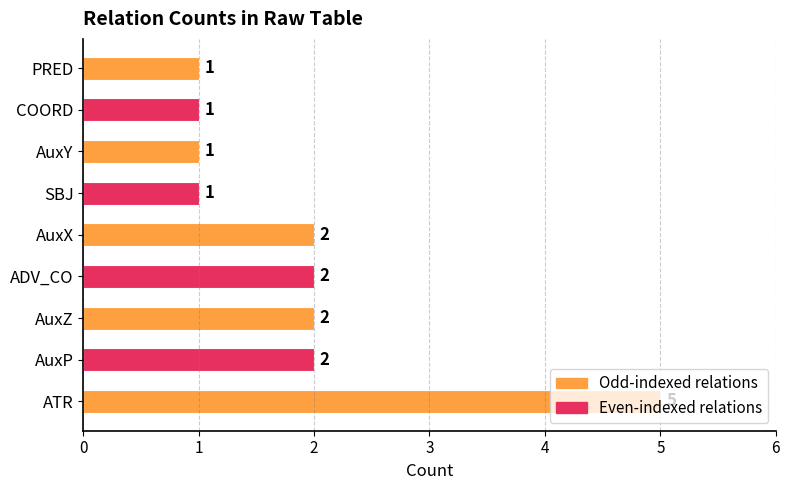

How many values are between 1 and 2?

8